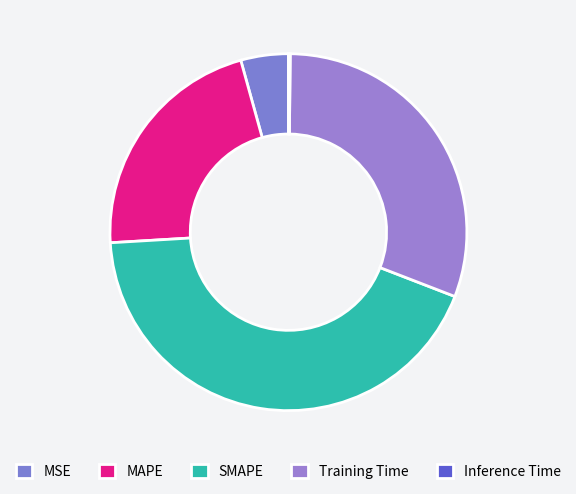

What percentage do MSE and SMAPE together represent?

47.5%